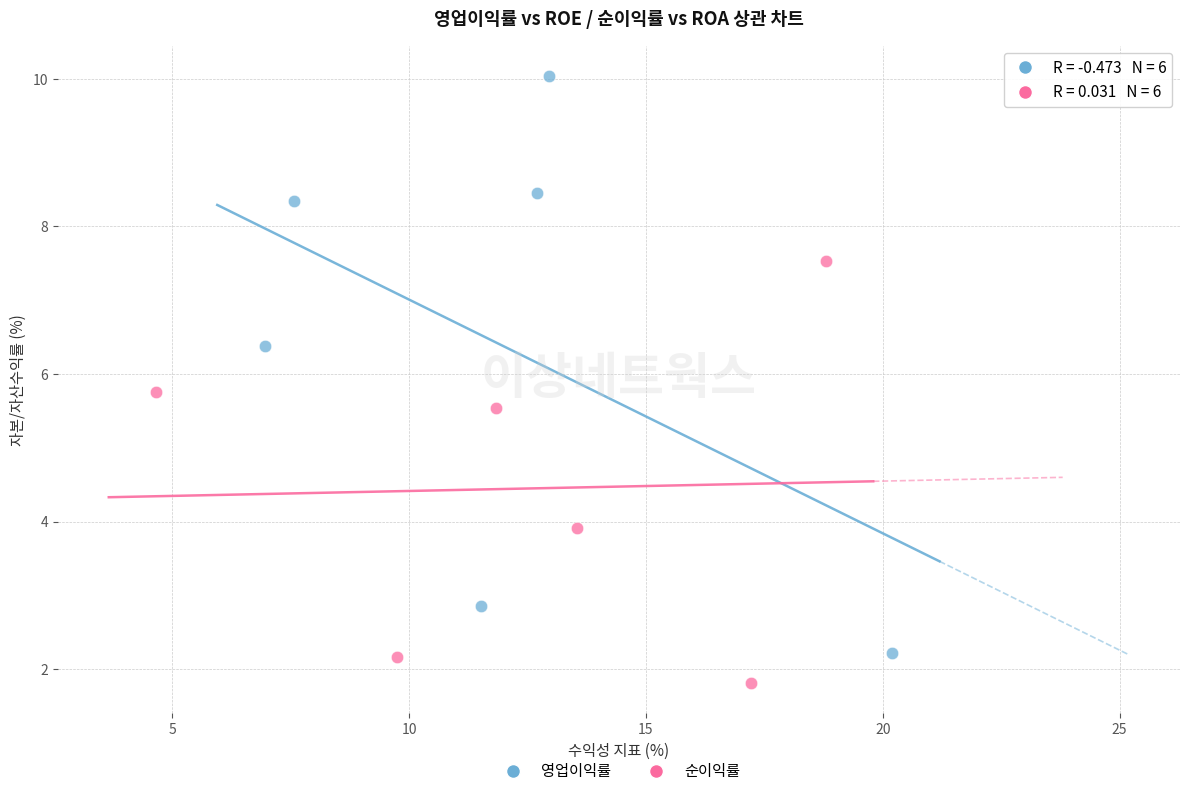

Which series reaches the maximum Y coordinate?

영업이익률